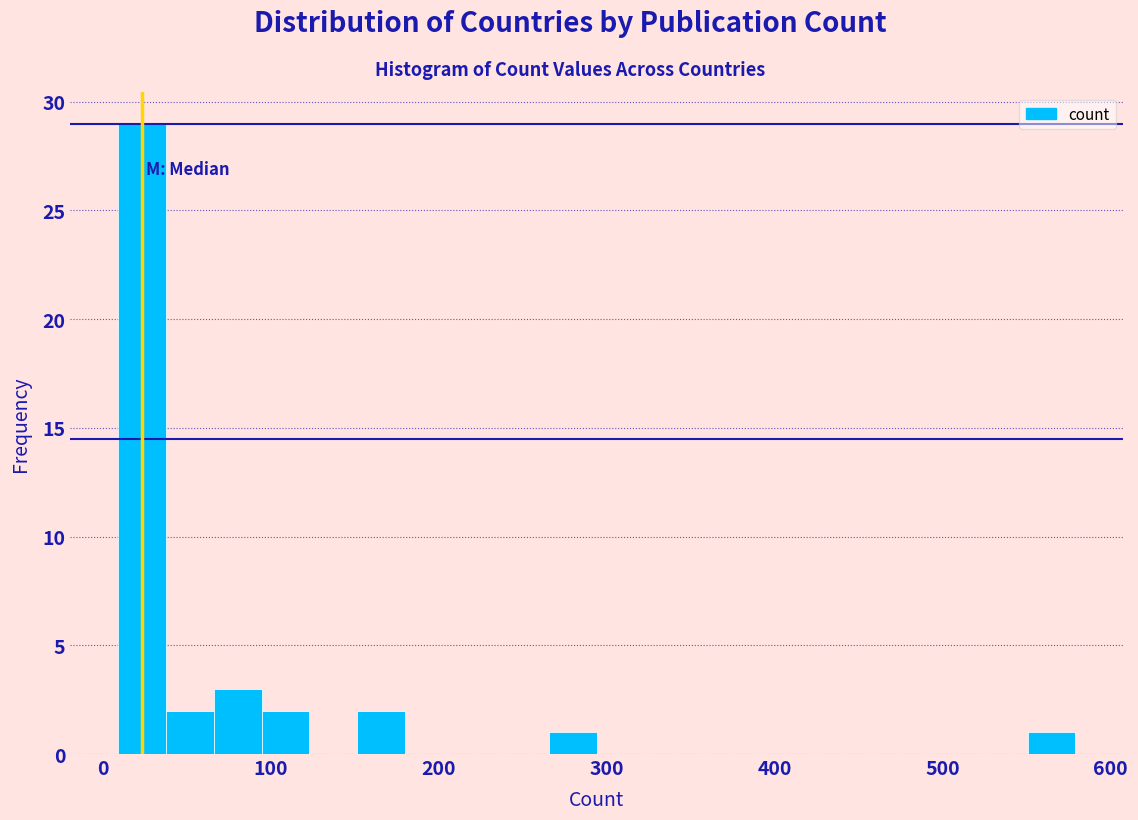

Read against the x-axis, roughly where is the centre of the tallest bar?

20